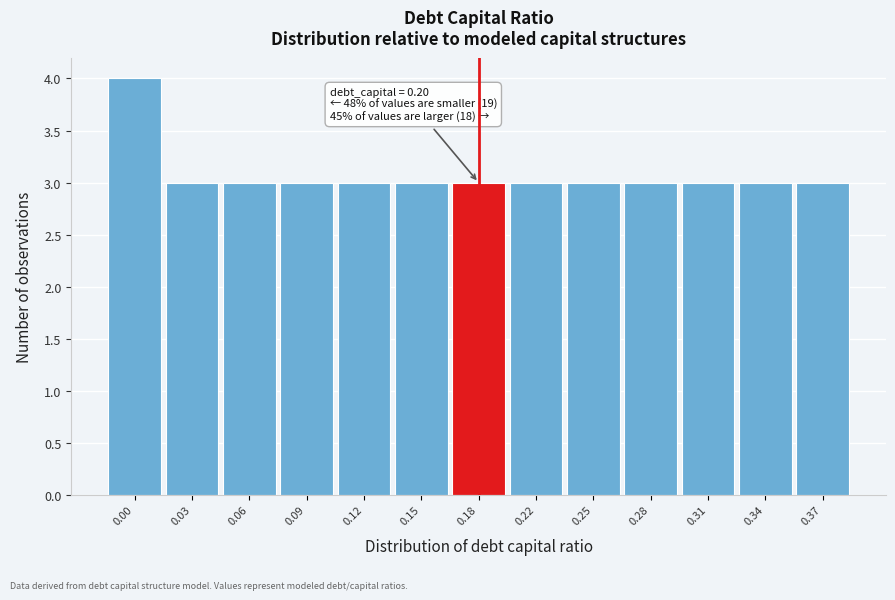

Reading left to right, list all the values displayed in this chart.

0.00=4	0.03=3	0.06=3	0.09=3	0.12=3	0.15=3	0.18=3	0.22=3	0.25=3	0.28=3	0.31=3	0.34=3	0.37=3